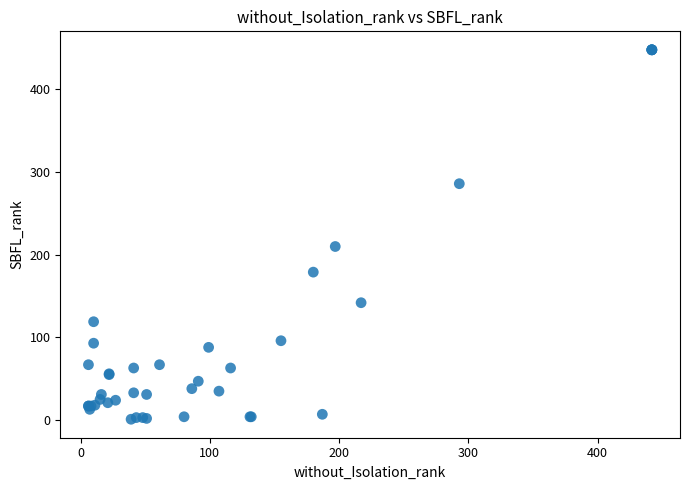

What Y value in the scatter plot is closest to 224?

210